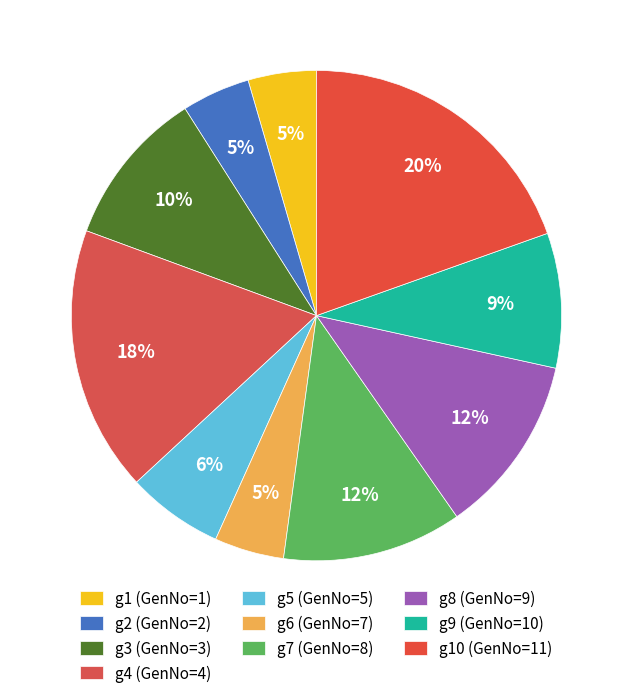

Count the number of slices in the pie.

10